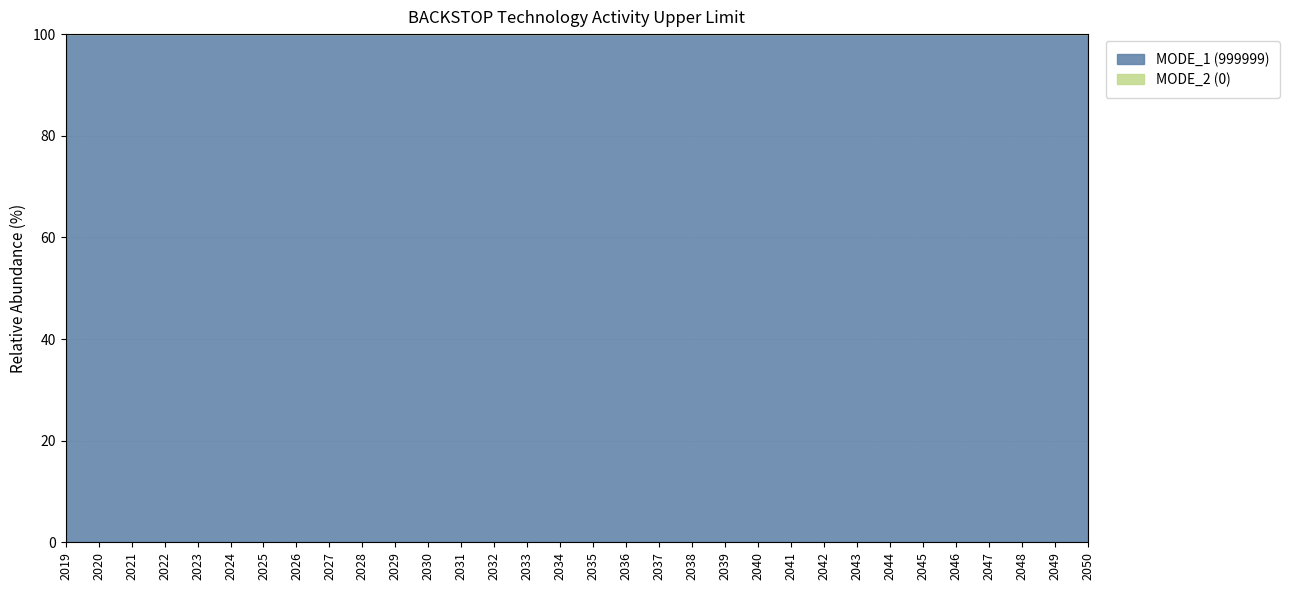

What is the minimum value for MODE_1 (999999)?

100